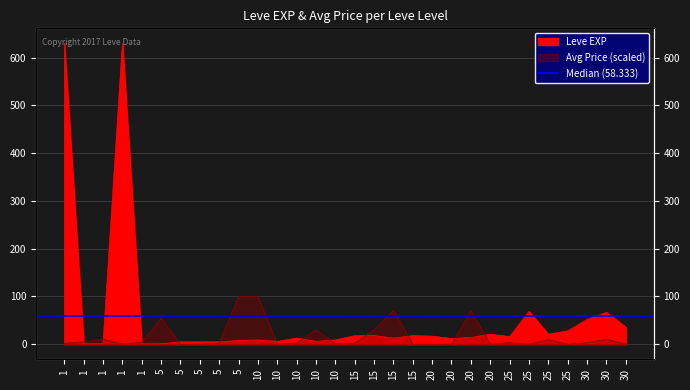

Reading left to right, list all the values displayed in this chart.

1=630	1=1	1=1	1=630	1=1	5=1	5=5	5=5	5=5	5=8	10=9	10=6	10=13	10=6	10=9	15=18	15=18	15=13	15=18	20=17	20=12	20=14	20=21	25=16	25=69	25=21	25=28	30=52	30=67	30=36